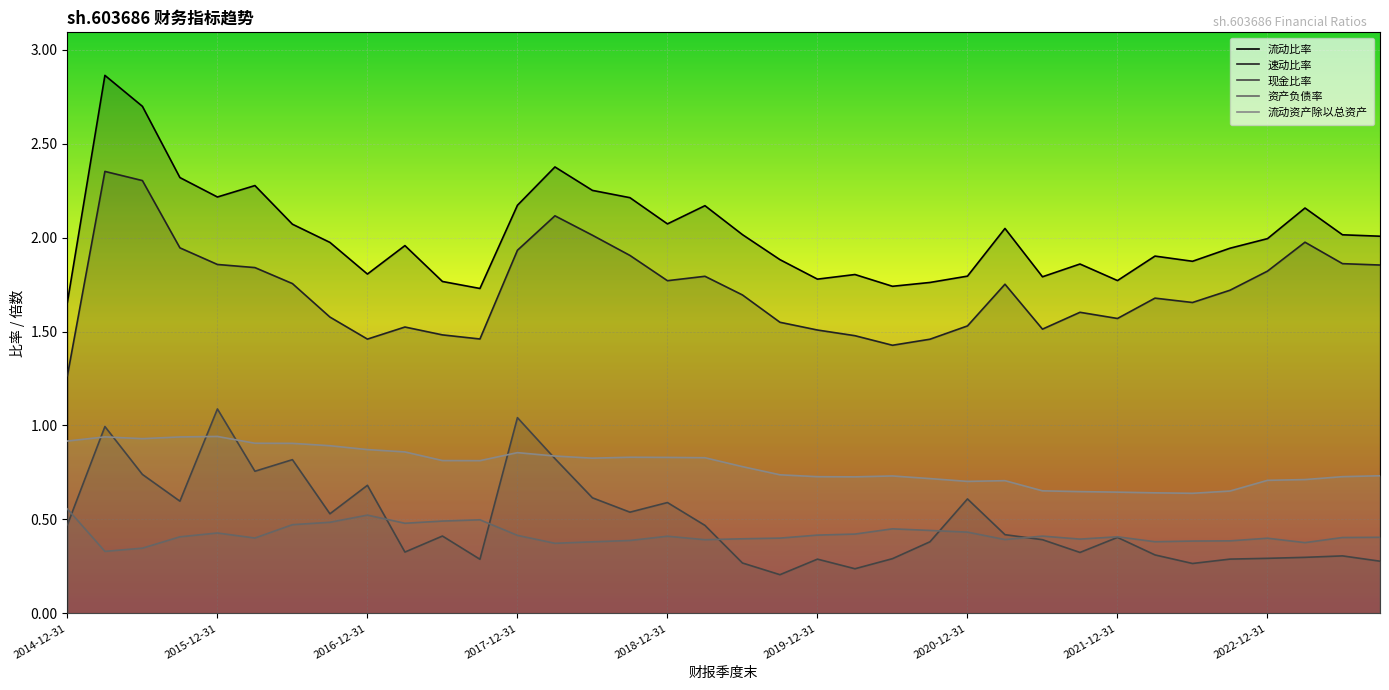

True or false: 资产负债率 and 流动资产除以总资产 intersect in this chart.

False